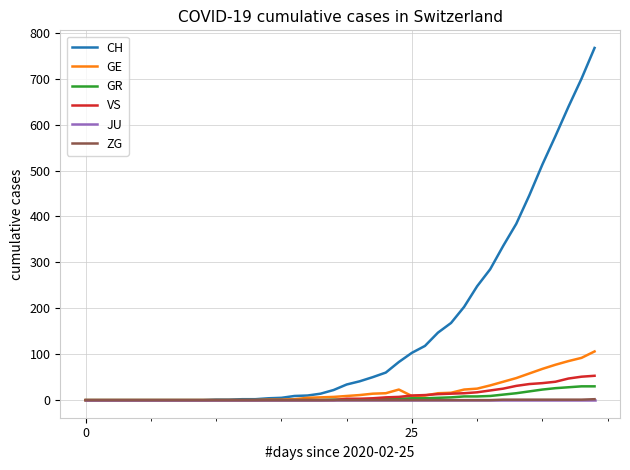

Which series has the largest range (max minus min)?

CH